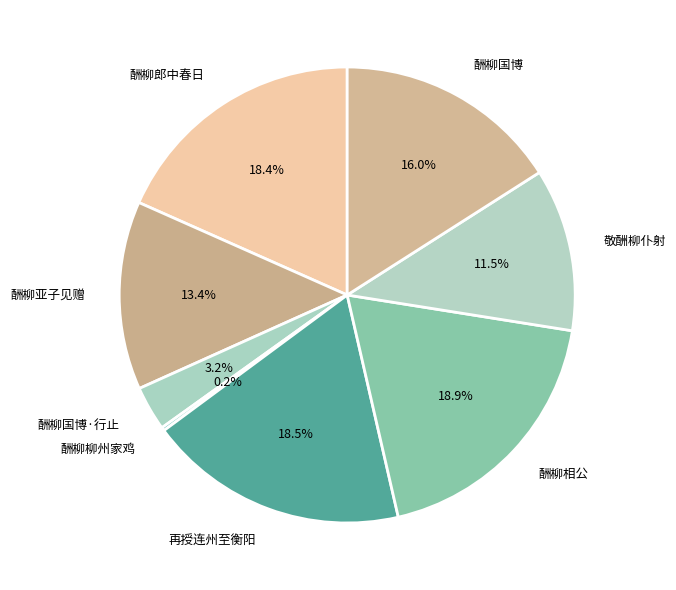

Does 酬柳国博 account for over 50% of the chart?

No